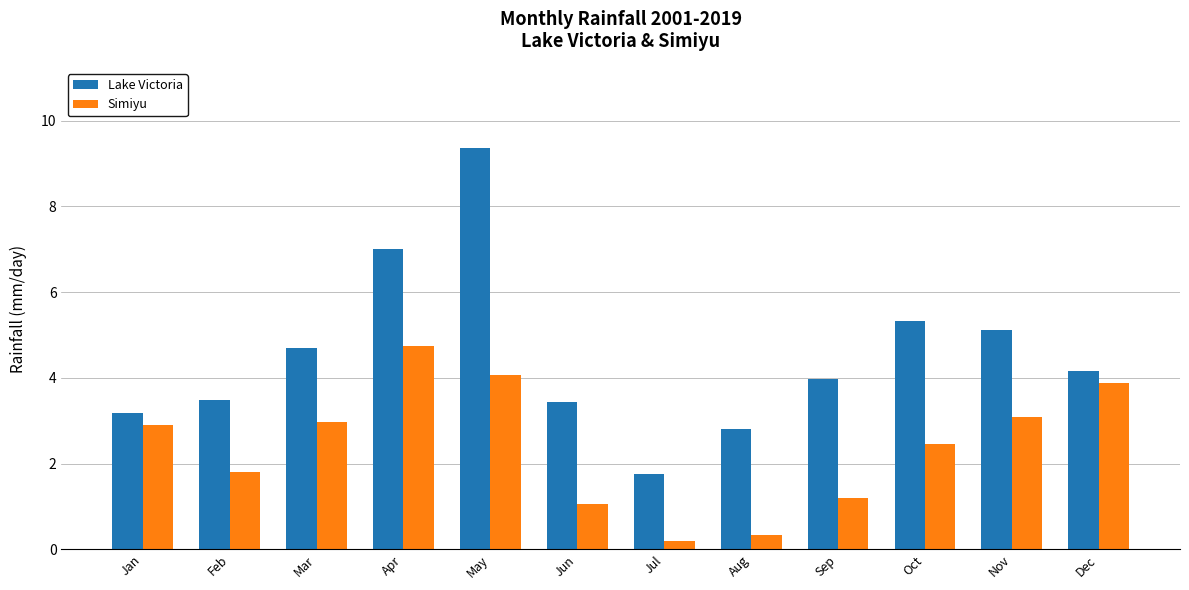

What is the difference between the highest and lowest values at Feb?

1.7